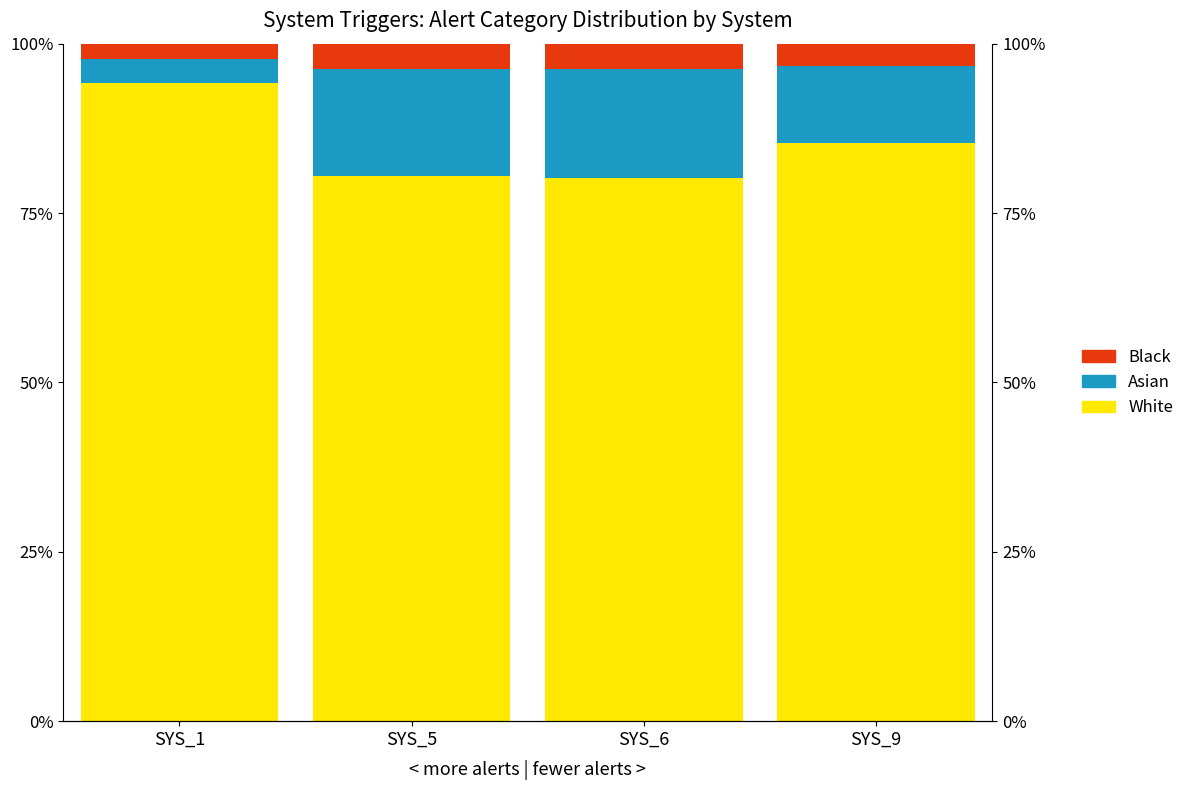

Reading right to left, extract all data points from this chart.

White: 85.3	80.1	80.5	94.2
Asian: 11.4	16.2	15.8	3.5
Black: 3.3	3.7	3.7	2.3